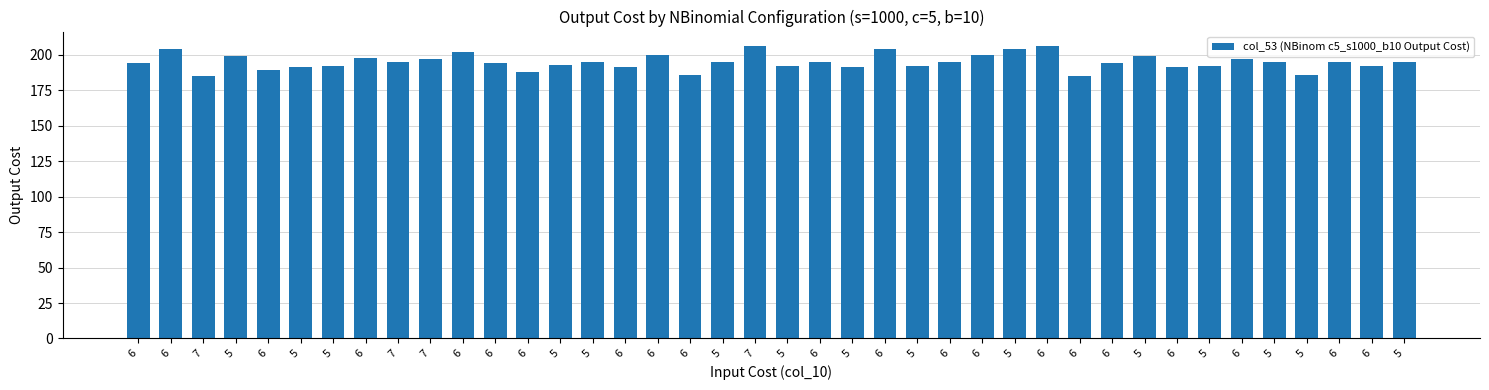

Does the chart contain any negative values?

No